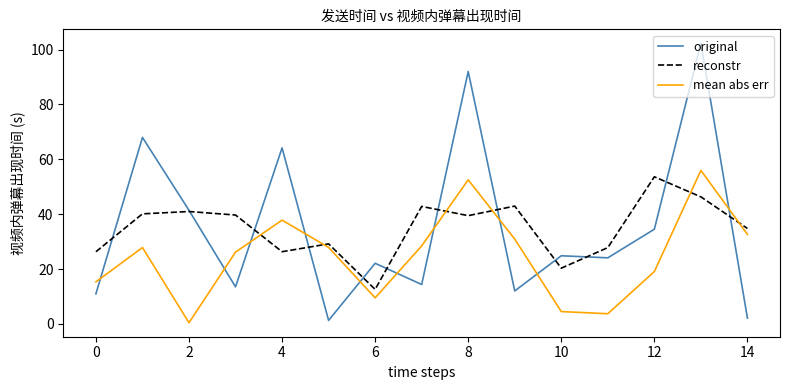

Which series has the largest range (max minus min)?

original